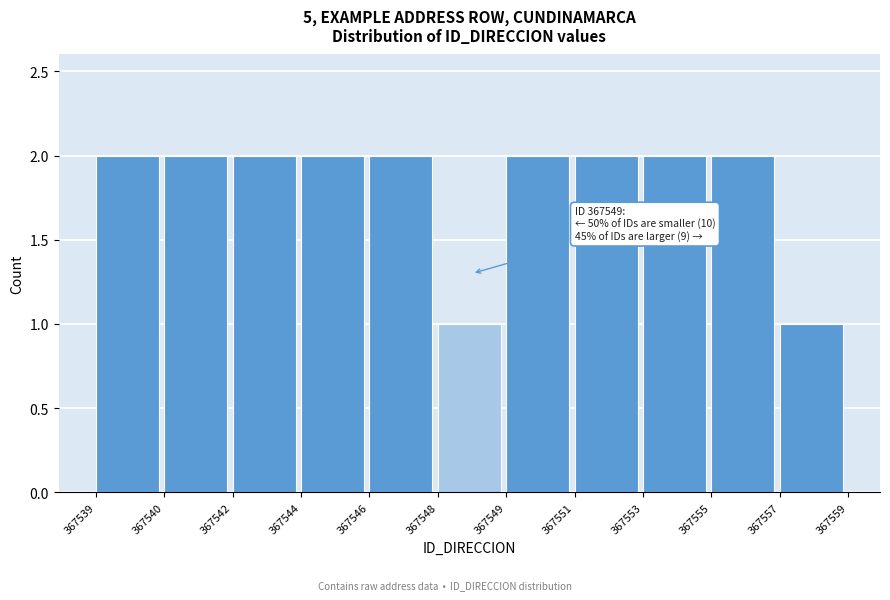

Reading left to right, list all the values displayed in this chart.

2	2	2	2	2	1	2	2	2	2	1